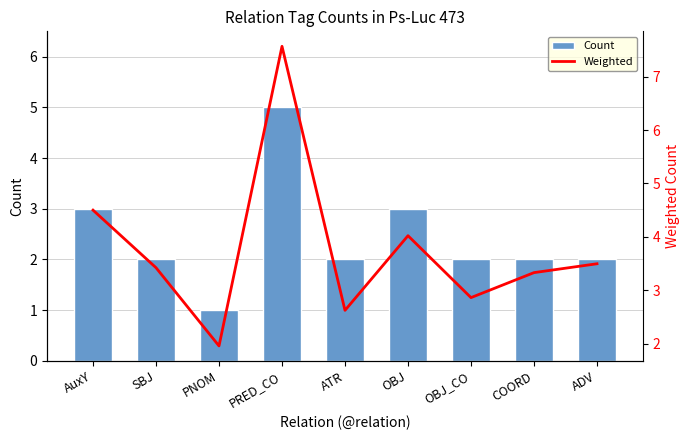

True or false: Count has a value of 2.0 at SBJ.

True